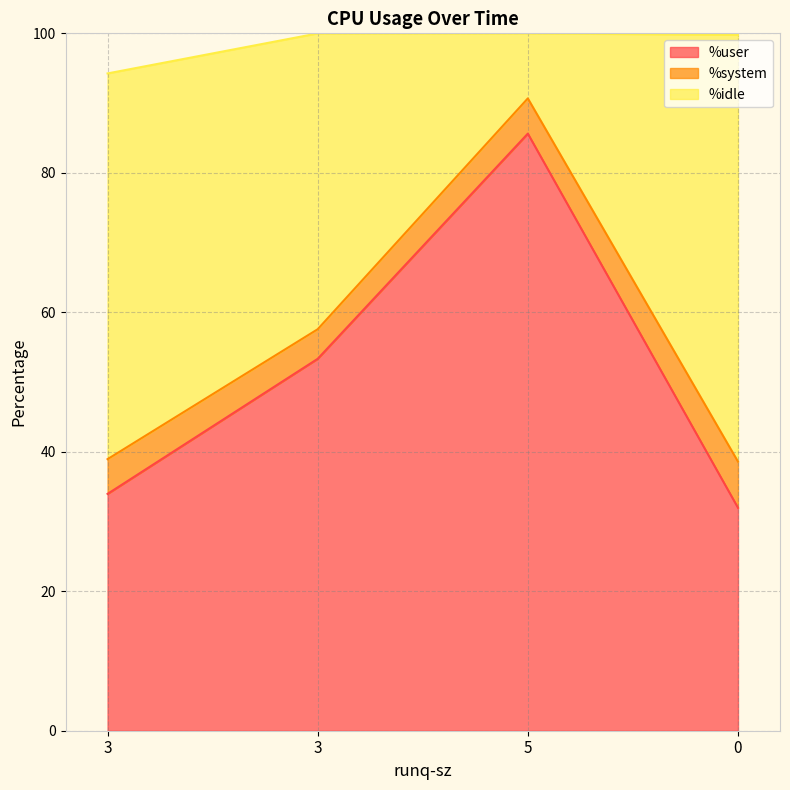

Which category has the highest value across all series?

5